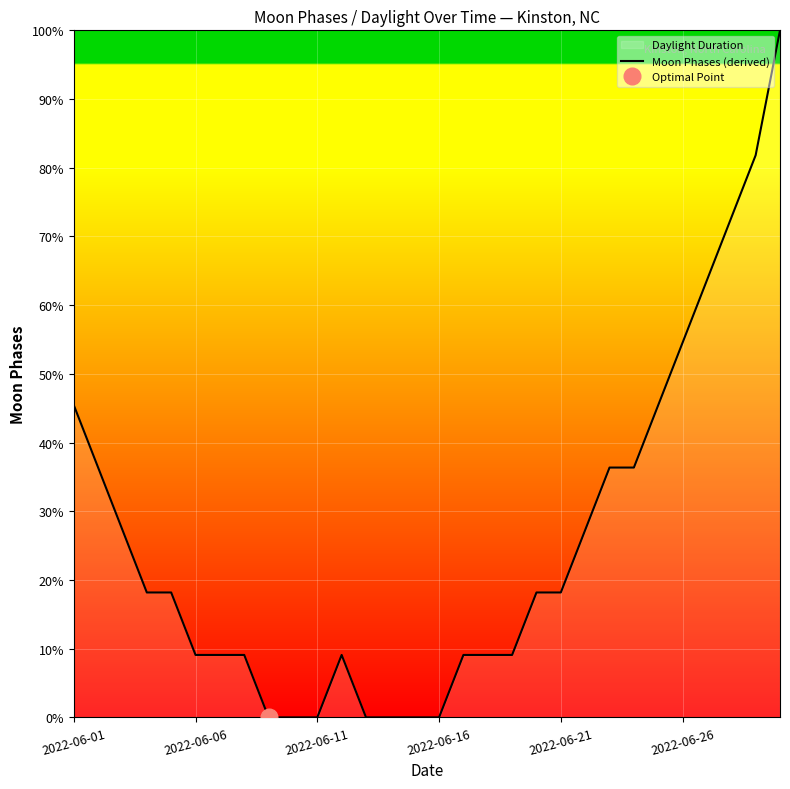

Count the number of categories in the chart.

30